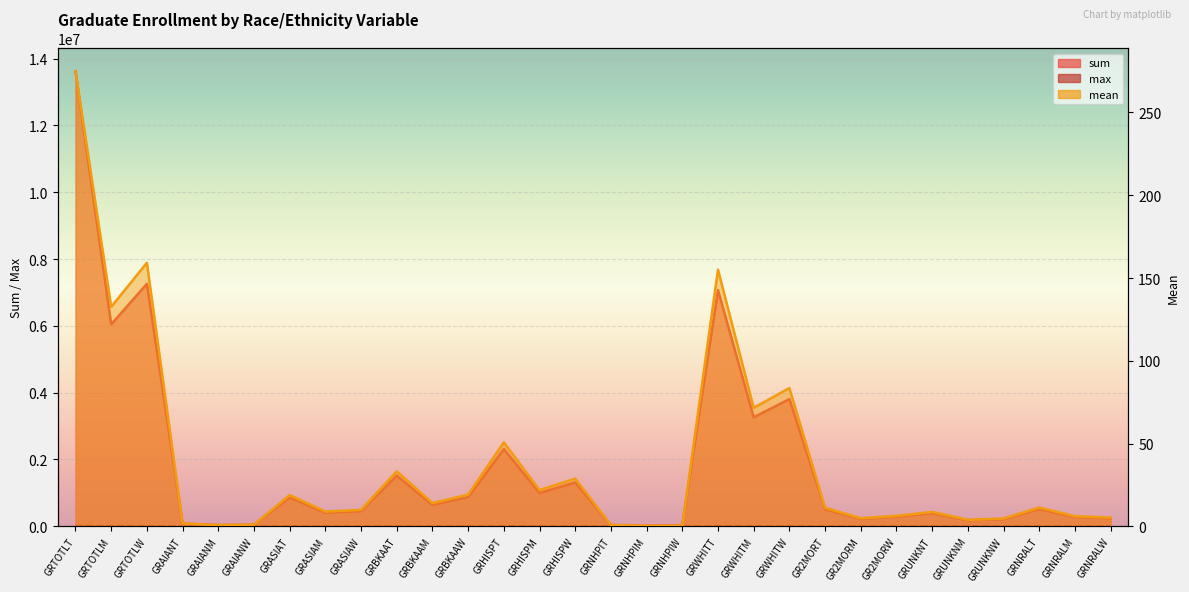

Where does the mean series first go above 11?

GRTOTLT